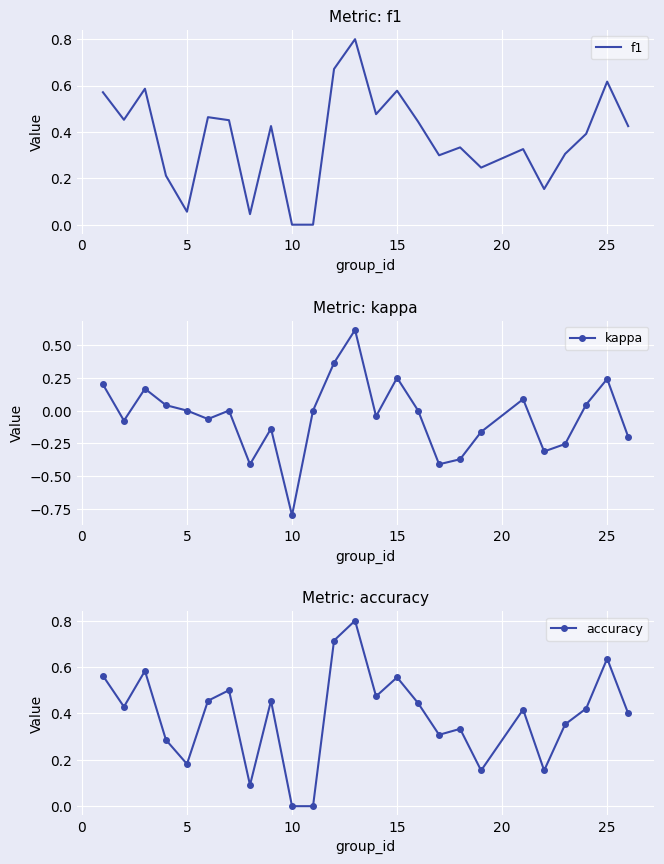

At how many categories does at least one series exceed 0?

23